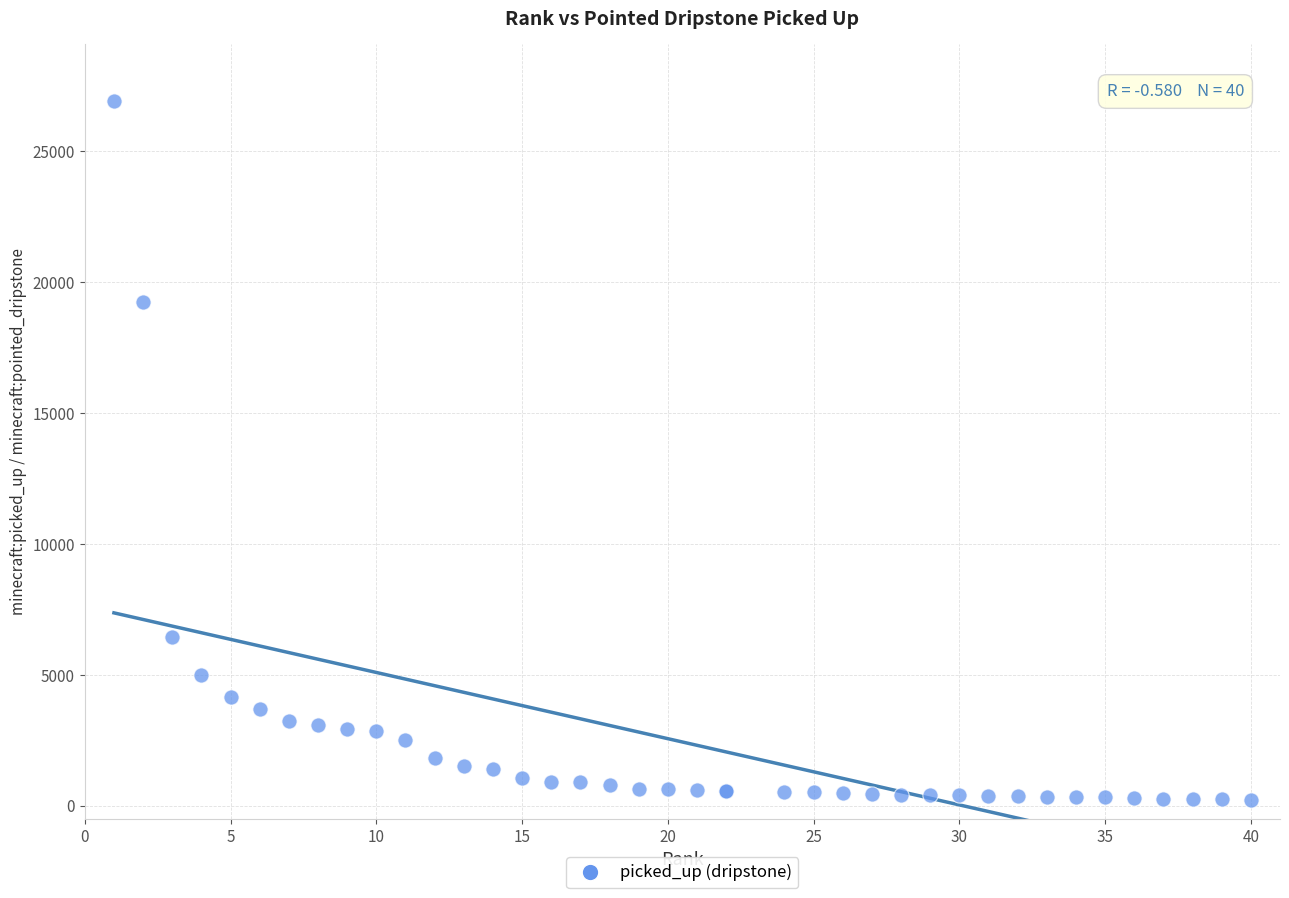

What Y value in the scatter plot is closest to 13572?

19240